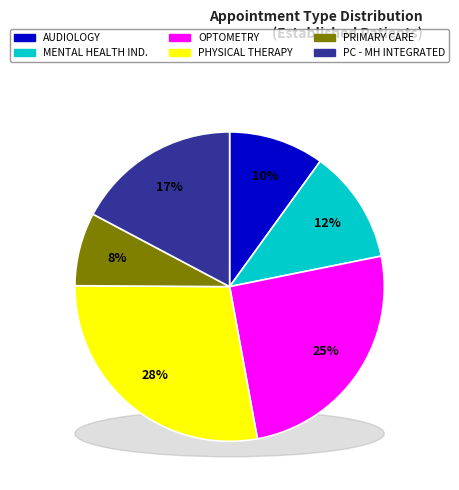

To the nearest percent, what is the average slice percentage?

17%